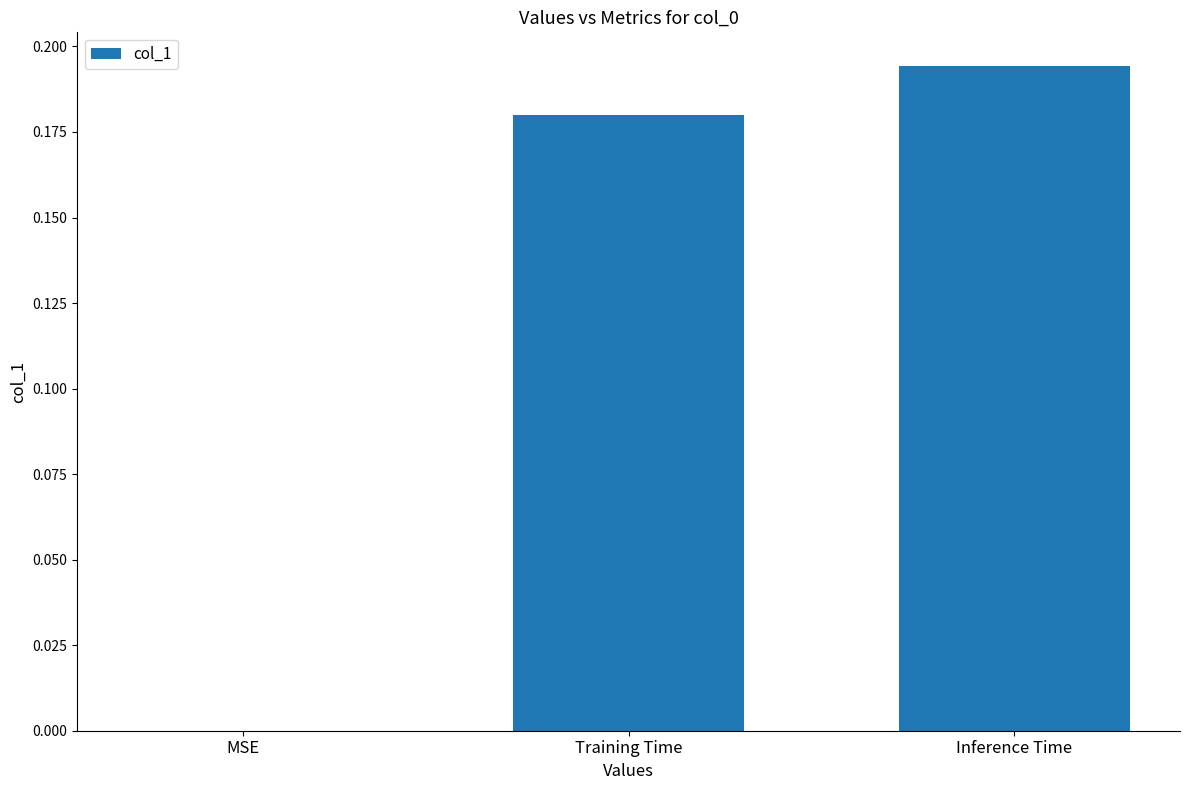

Which label corresponds to the largest value in the chart?

Inference Time